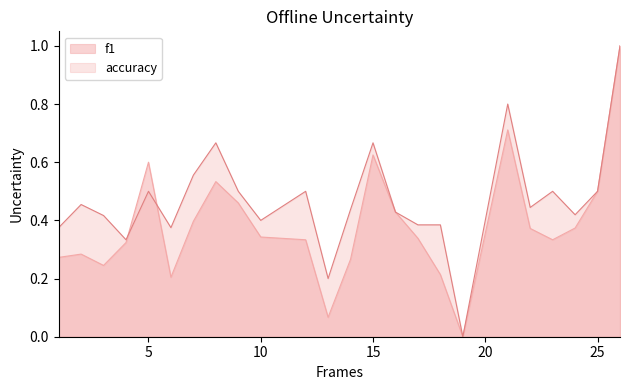

What is the sum of the accuracy values at 12 and 10?

0.9